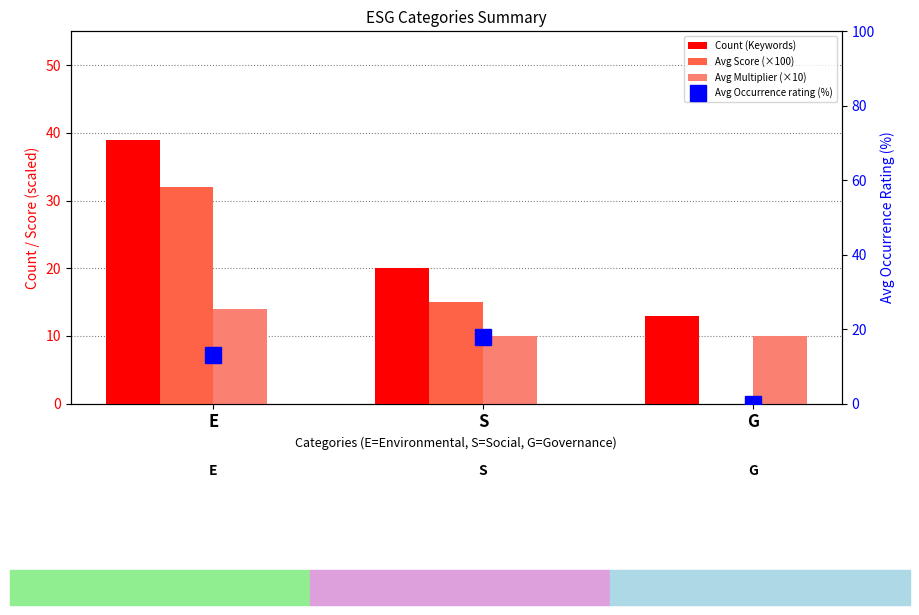

What is the value of the Avg Multiplier (×10) bar at the 1st from the left?

14